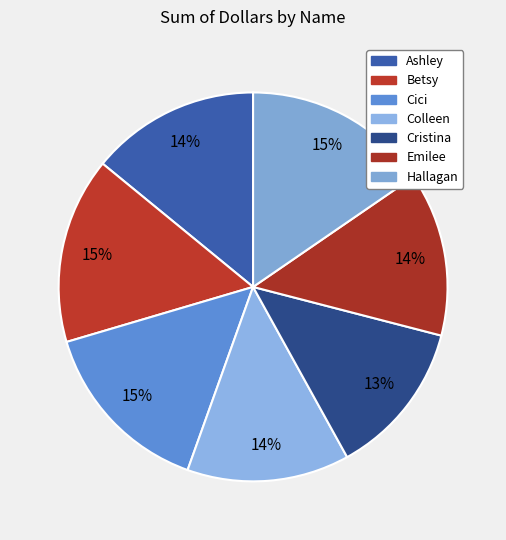

How many segments does this pie chart have?

7